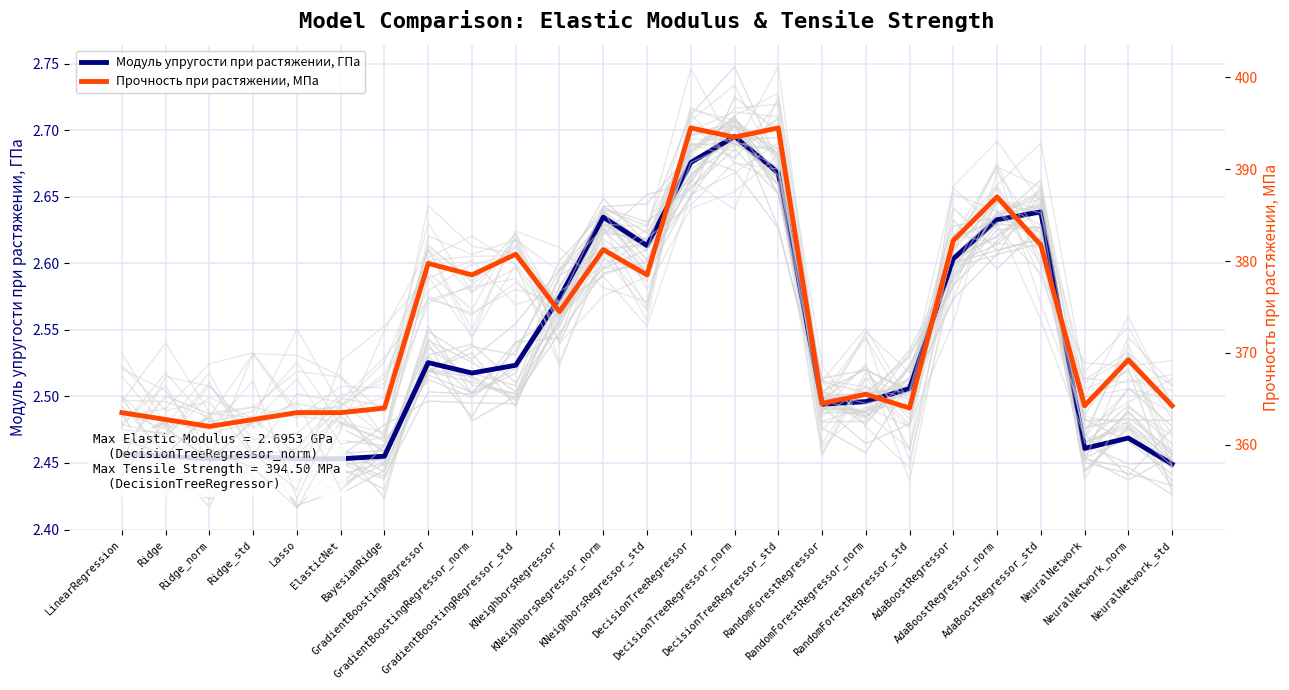

What position from the left is Ridge?

2